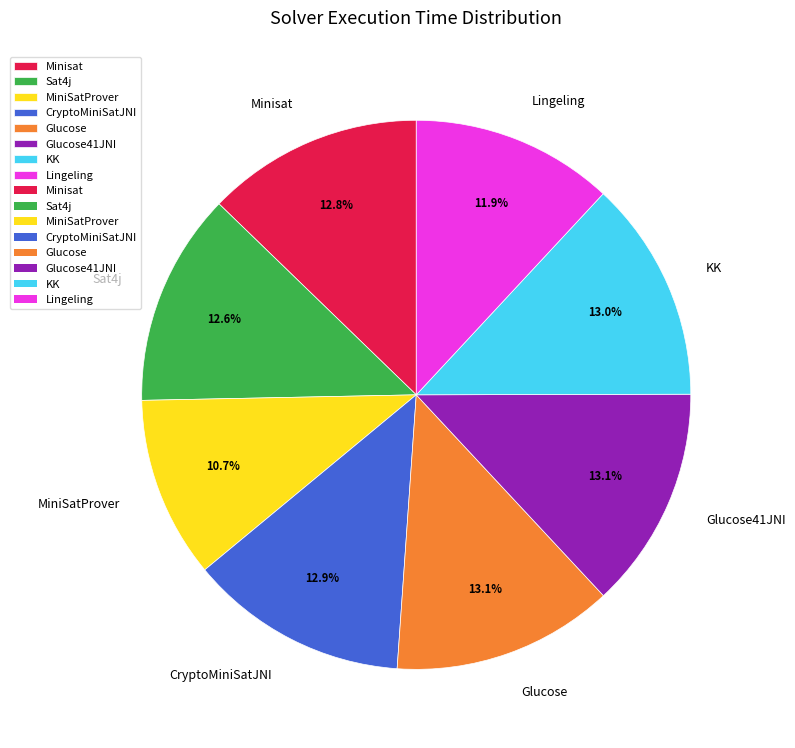

To the nearest percent, what is the average slice percentage?

12%